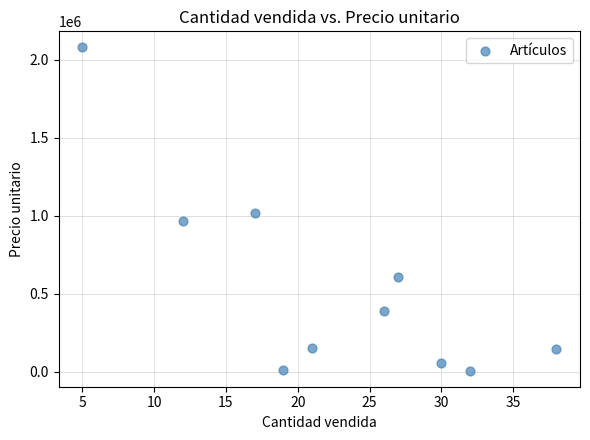

What Y value in the scatter plot is closest to 1043542?

1016999